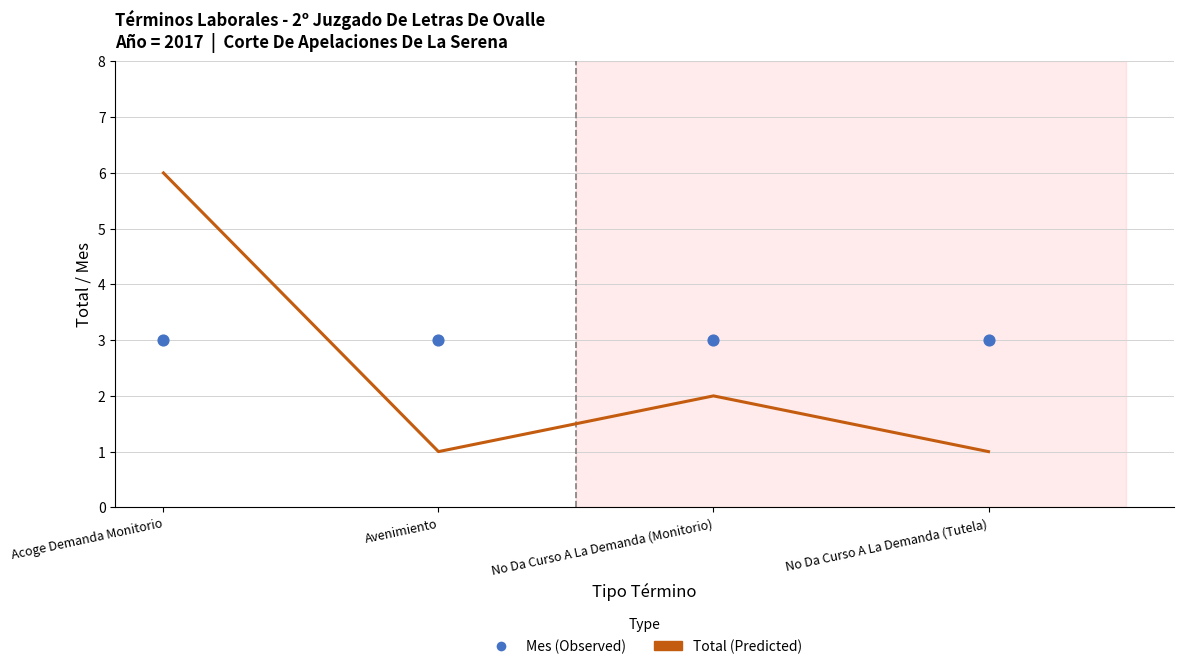

At how many categories does at least one series exceed 4?

1